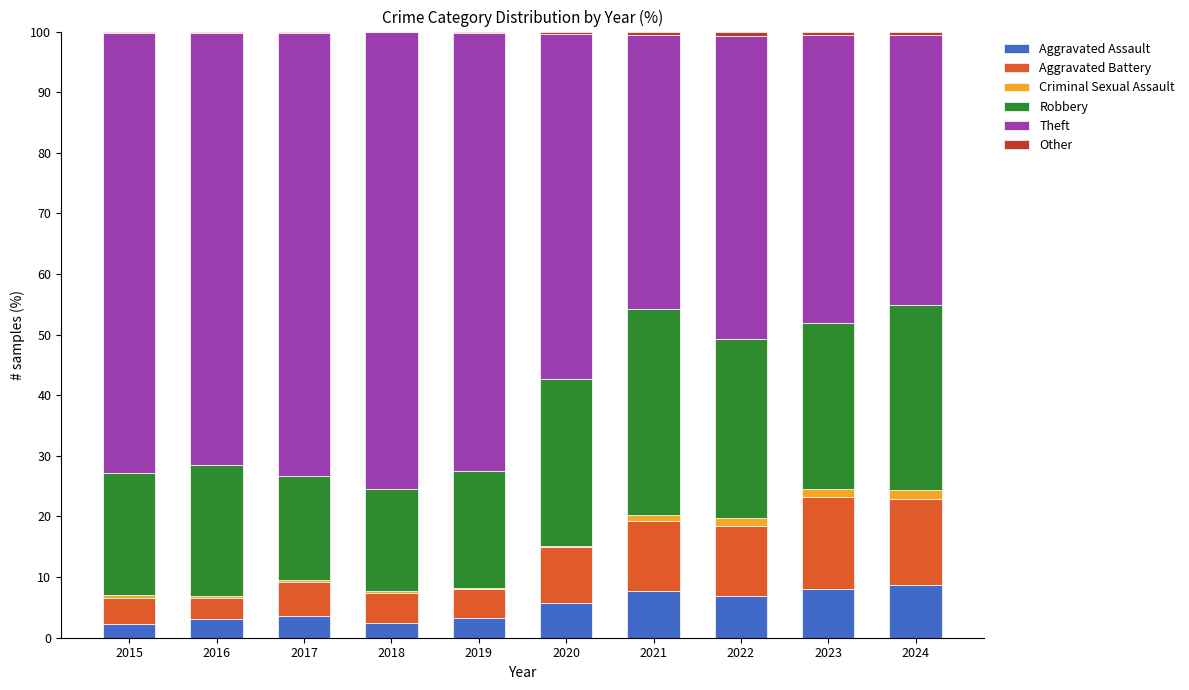

The Aggravated Assault series shows 5.8 at 2020. True or false?

True